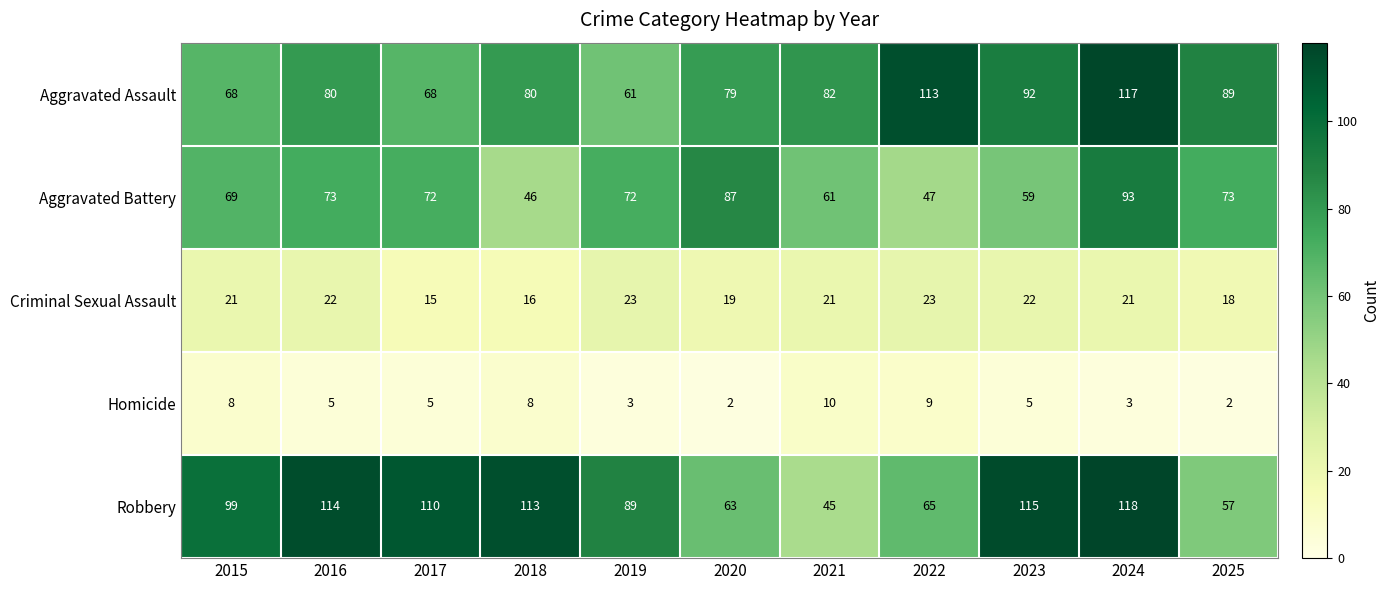

At how many categories does at least one series exceed 112?

5